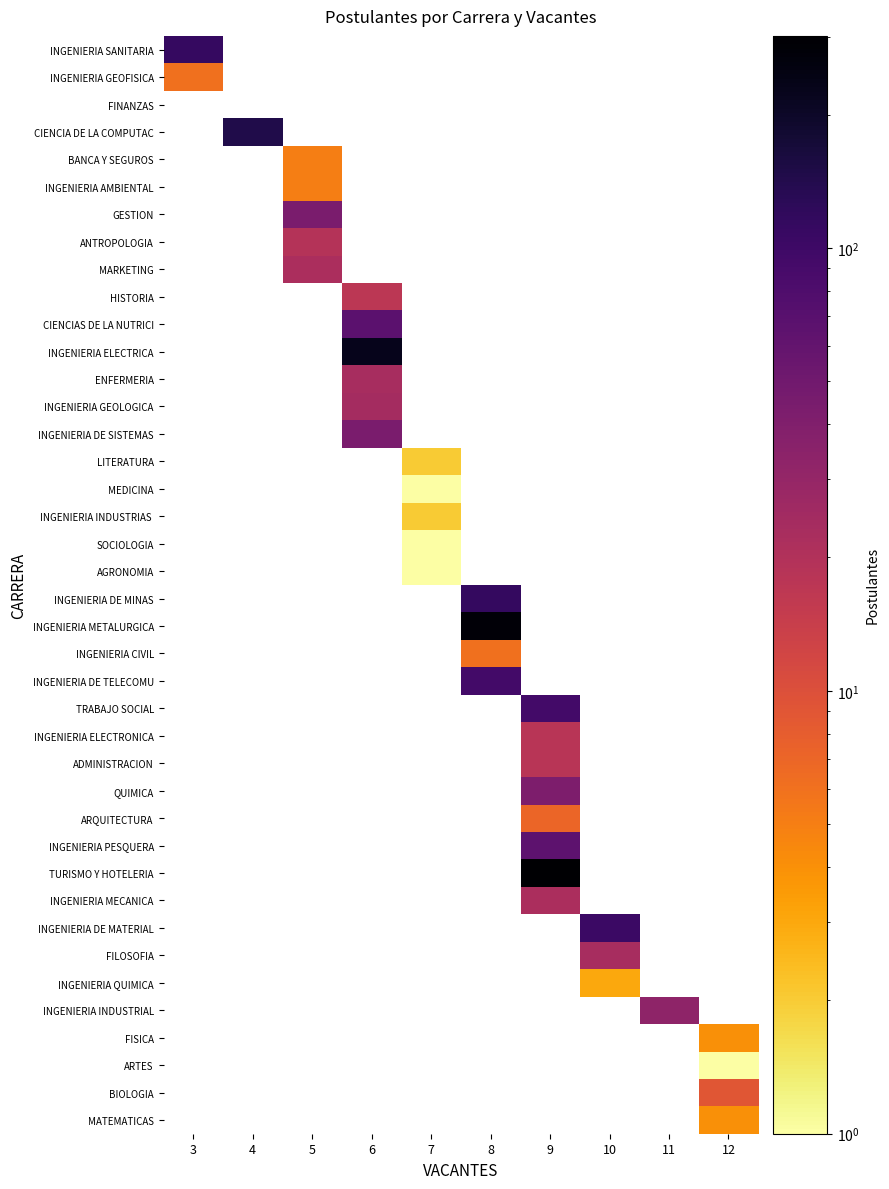

At how many categories does at least one series exceed 220?

3